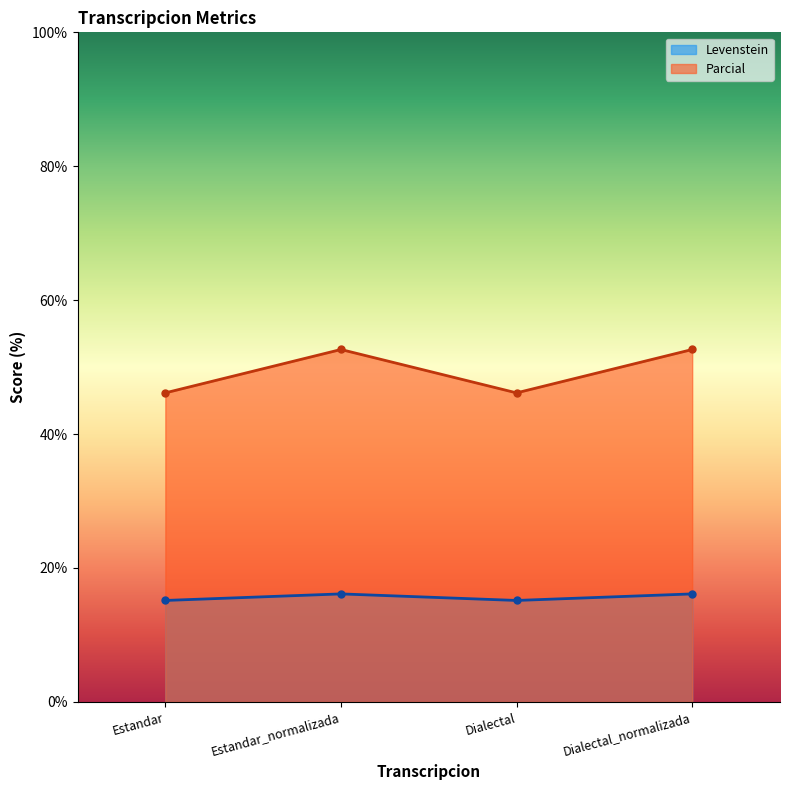

The value of Levenstein at Dialectal is 15.2. True or false?

True